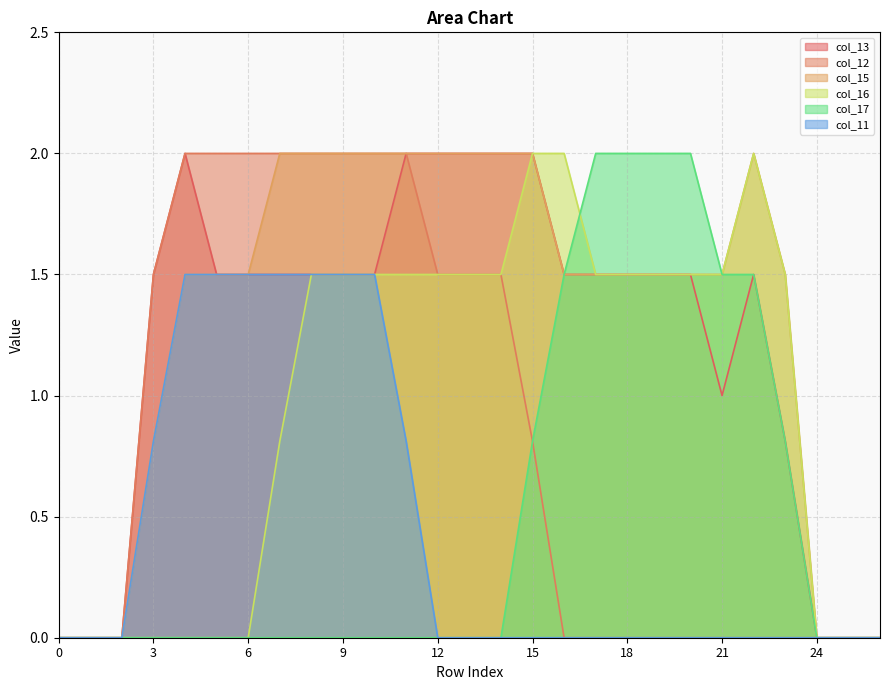

At how many categories does at least one series exceed 1?

21